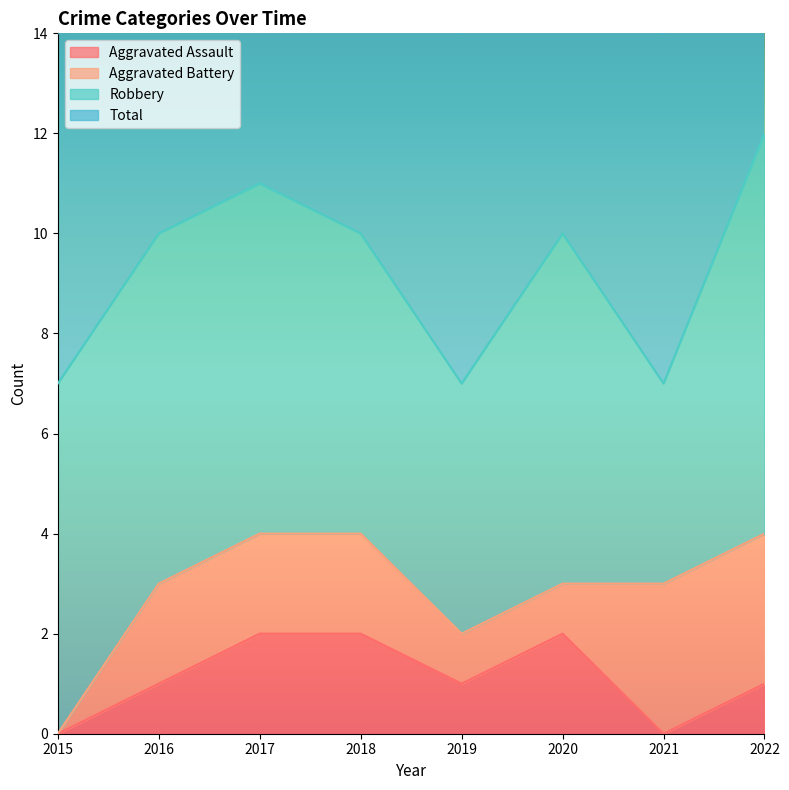

At which category does Aggravated Assault reach its first local peak?

2020